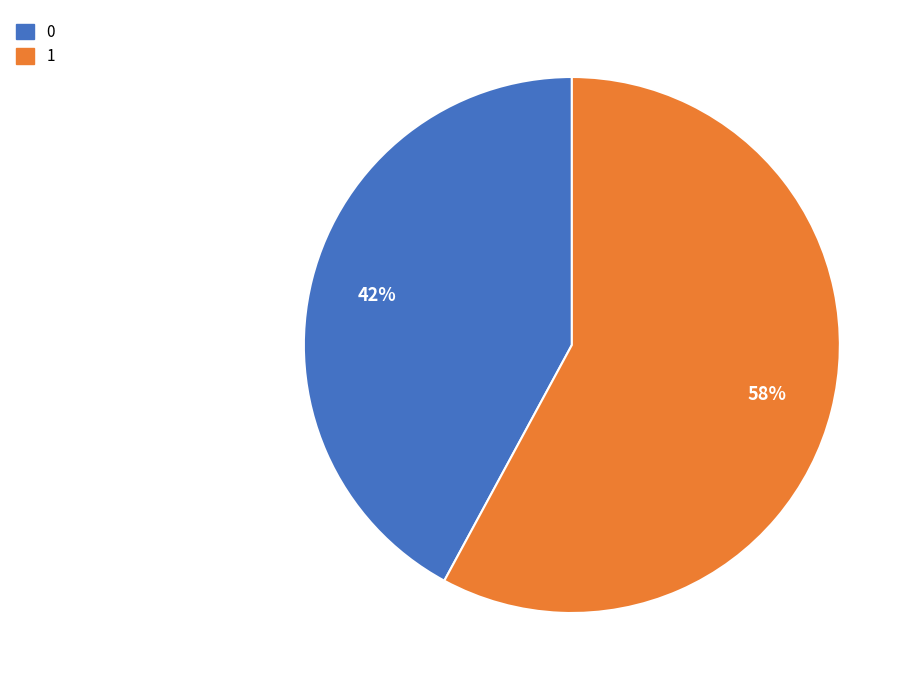

To the nearest percent, what percentage of the pie is 0?

42%